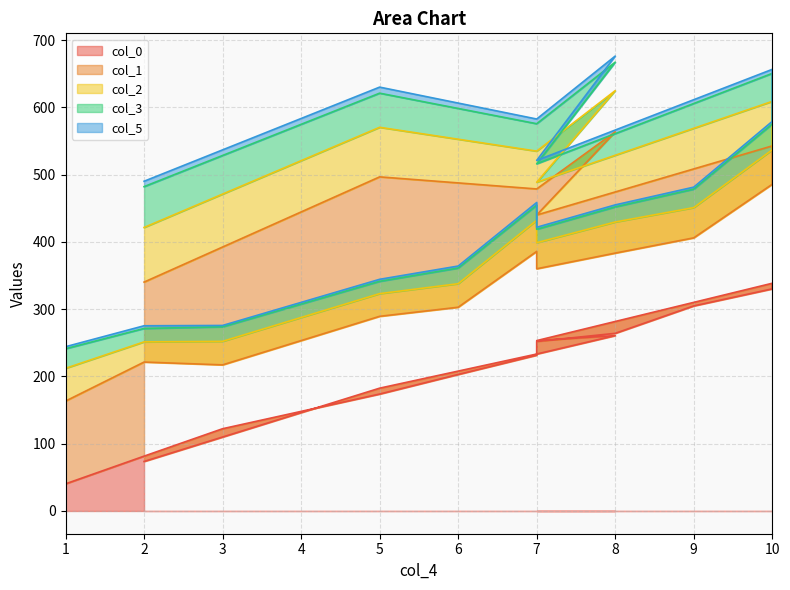

What is the difference between the maximum and minimum values in the col_0 series?

298.3